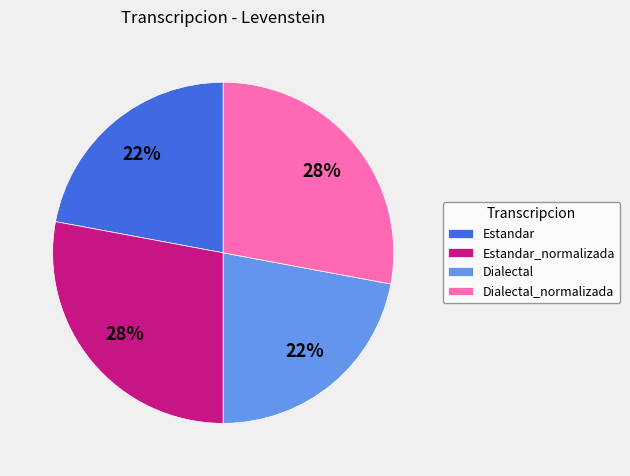

Which has a higher value, Dialectal or Dialectal_normalizada?

Dialectal_normalizada